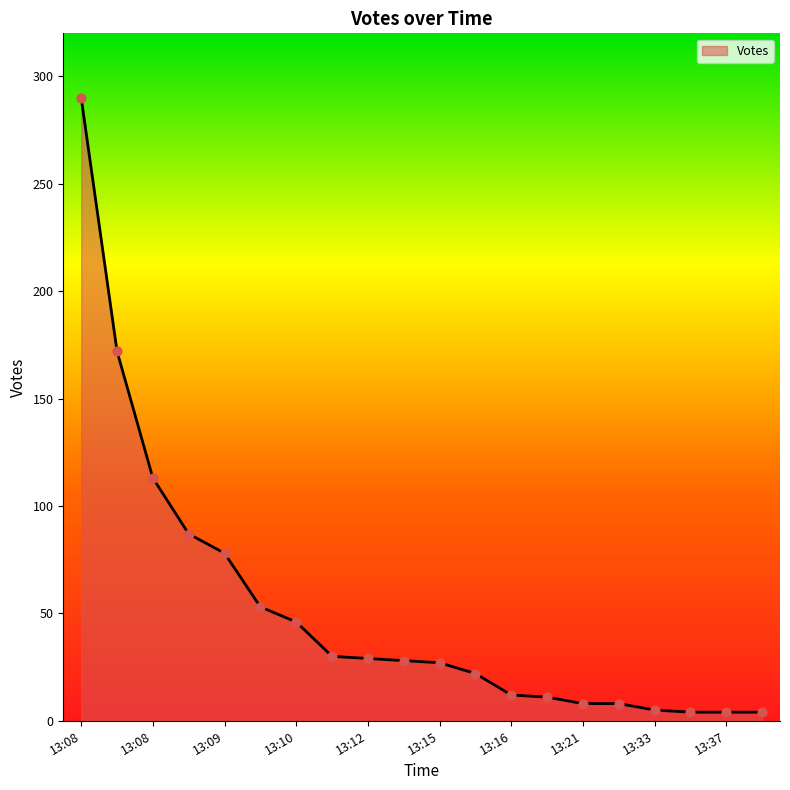

At how many categories does at least one series exceed 48?

6